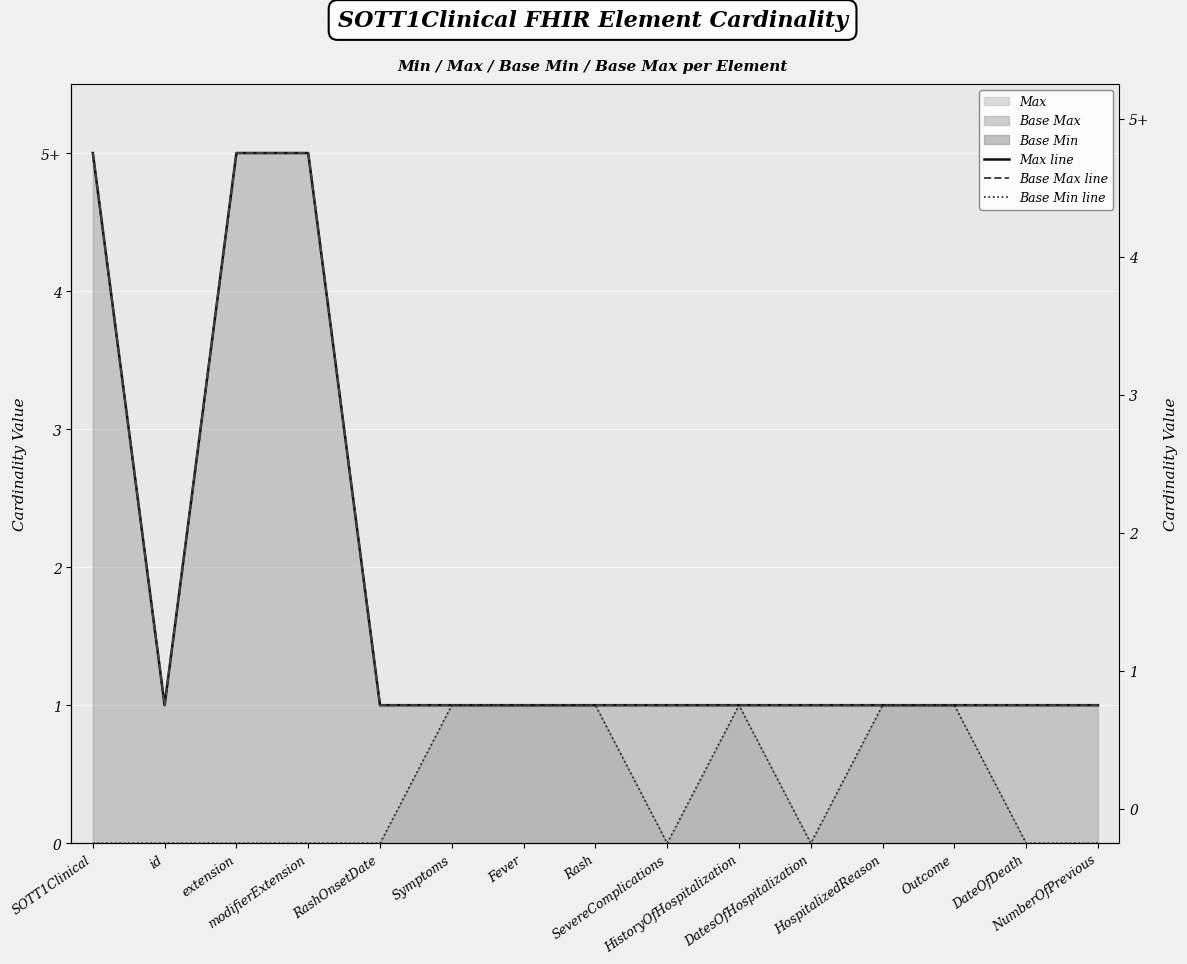

The Base Min line series shows 0 at id. True or false?

False